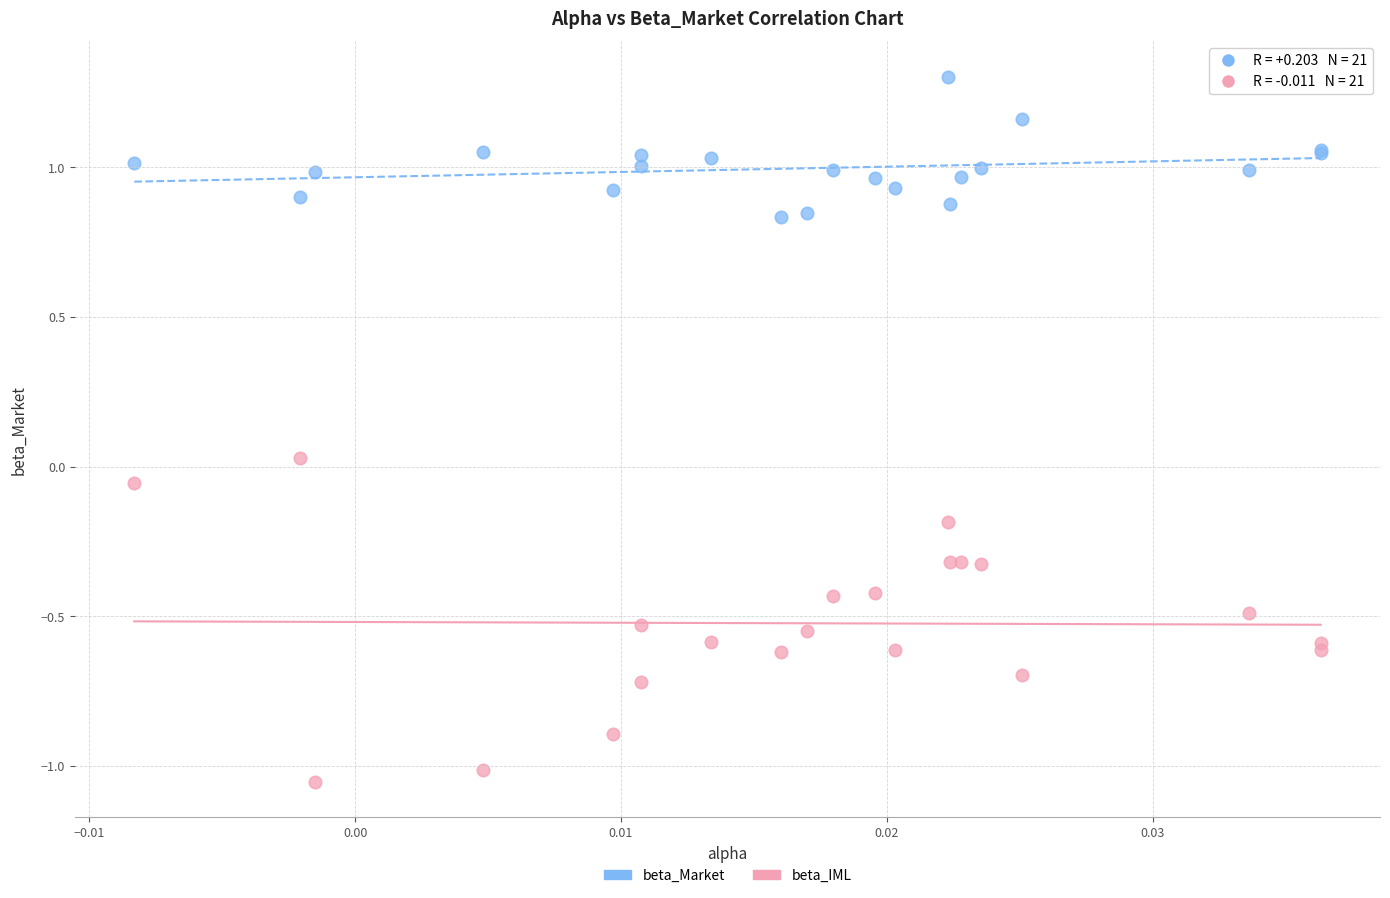

Which series has the widest spread of Y values?

beta_IML